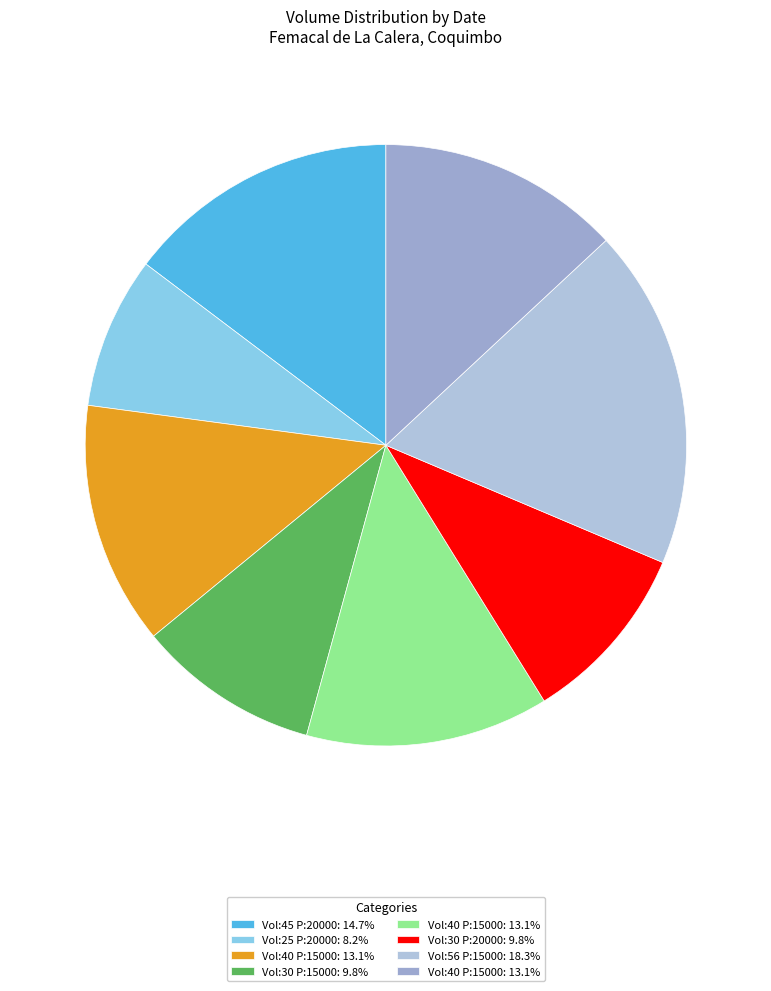

Count the number of slices in the pie.

8